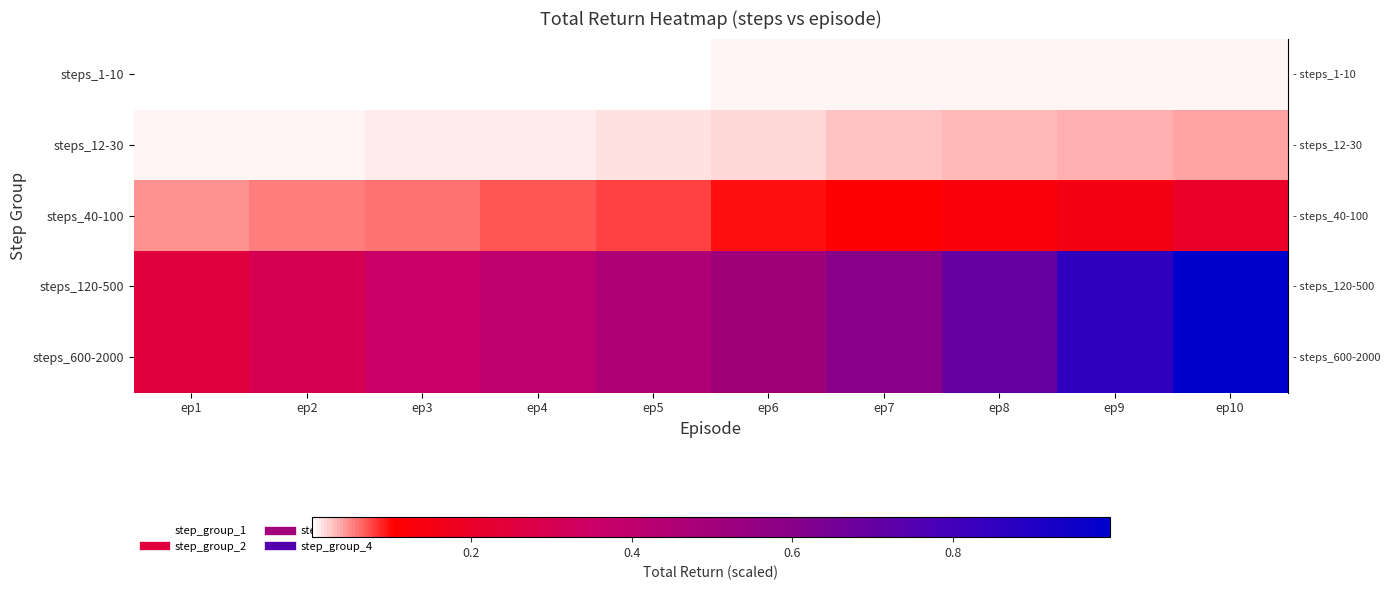

Between ep4 and ep6, which is larger?

ep6